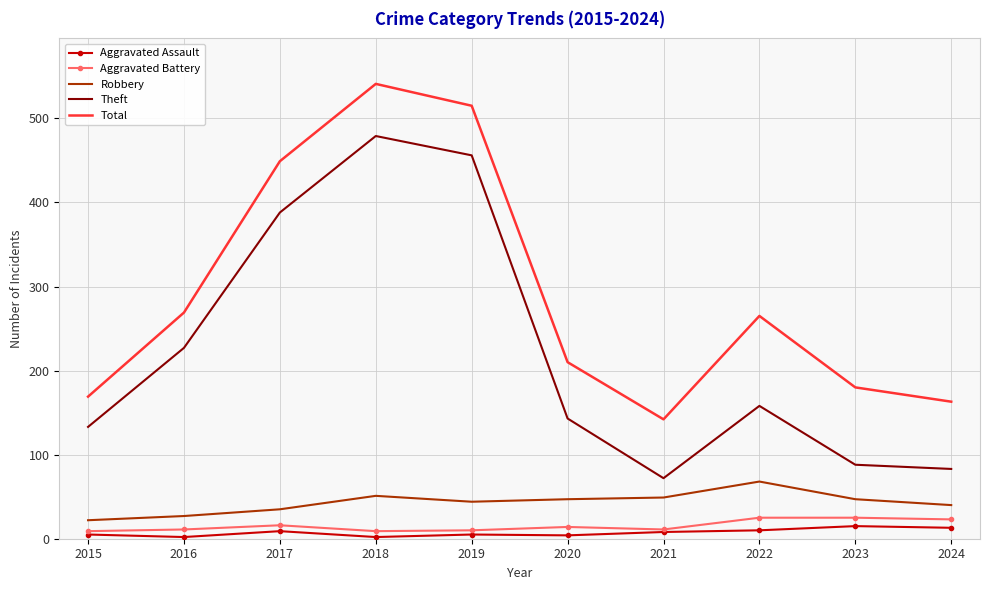

True or false: Aggravated Assault and Robbery cross at least once.

False